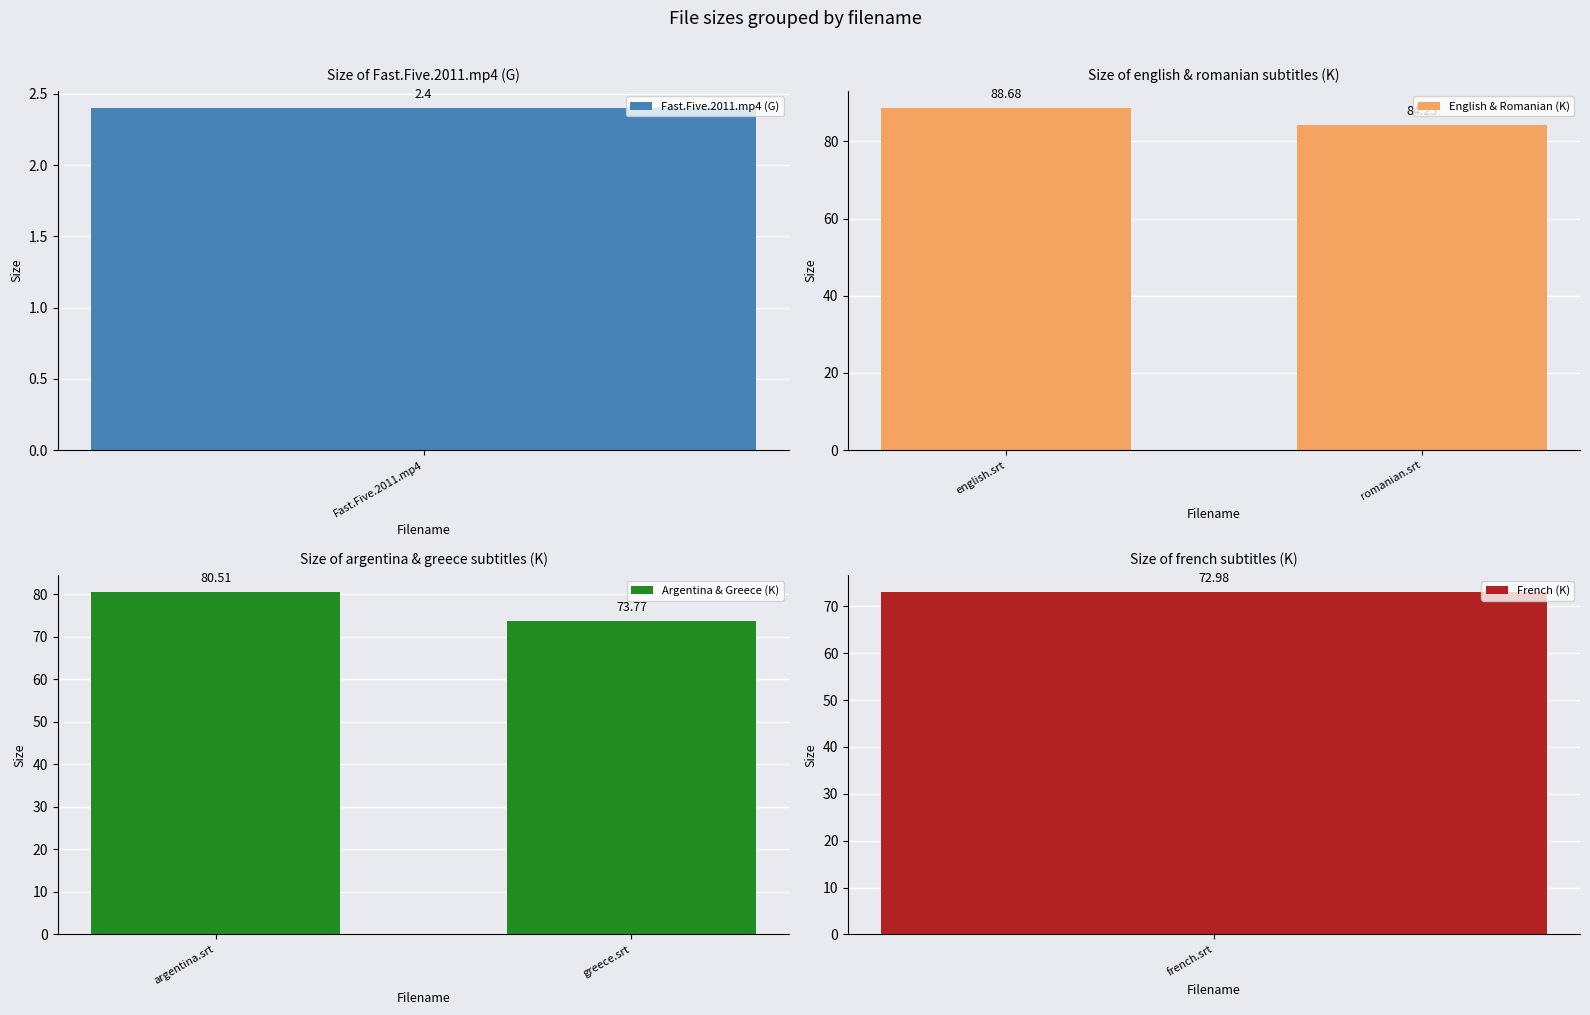

What is the difference between the English & Romanian (K) values at english.srt and romanian.srt?

4.4